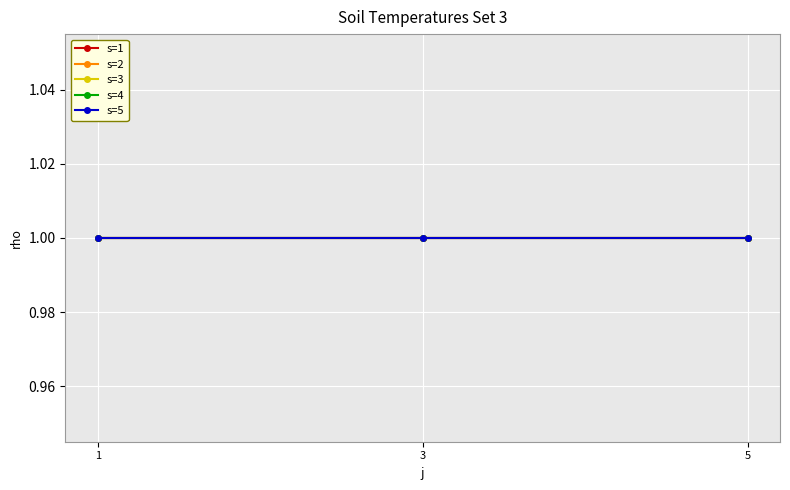

At which label does s reach its peak?

1